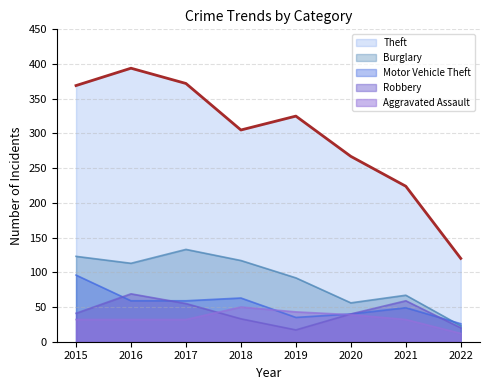

Reading left to right, what are all the values shown in this chart?

Theft: 2015=369	2016=394	2017=372	2018=305	2019=325	2020=267	2021=224	2022=120
Burglary: 2015=123	2016=113	2017=133	2018=117	2019=92	2020=56	2021=67	2022=23
Motor Vehicle Theft: 2015=96	2016=59	2017=59	2018=63	2019=35	2020=40	2021=49	2022=26
Robbery: 2015=41	2016=69	2017=55	2018=33	2019=17	2020=40	2021=59	2022=20
Aggravated Assault: 2015=32	2016=32	2017=32	2018=50	2019=43	2020=39	2021=32	2022=12